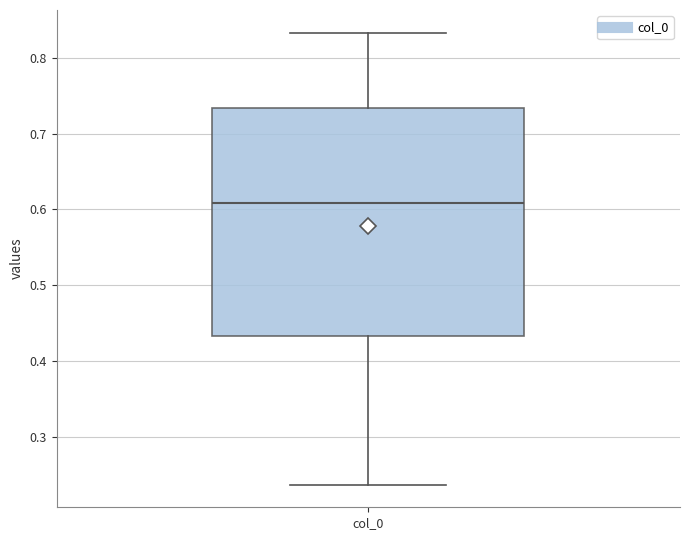

Read this box plot against the y-axis: the position of the median line, the range covered by the box, and the ends of both whiskers. The values are not printed on the chart, so give them approximately, as read against the axis.

median 0.61, box 0.43 to 0.73, whiskers 0.24 to 0.83